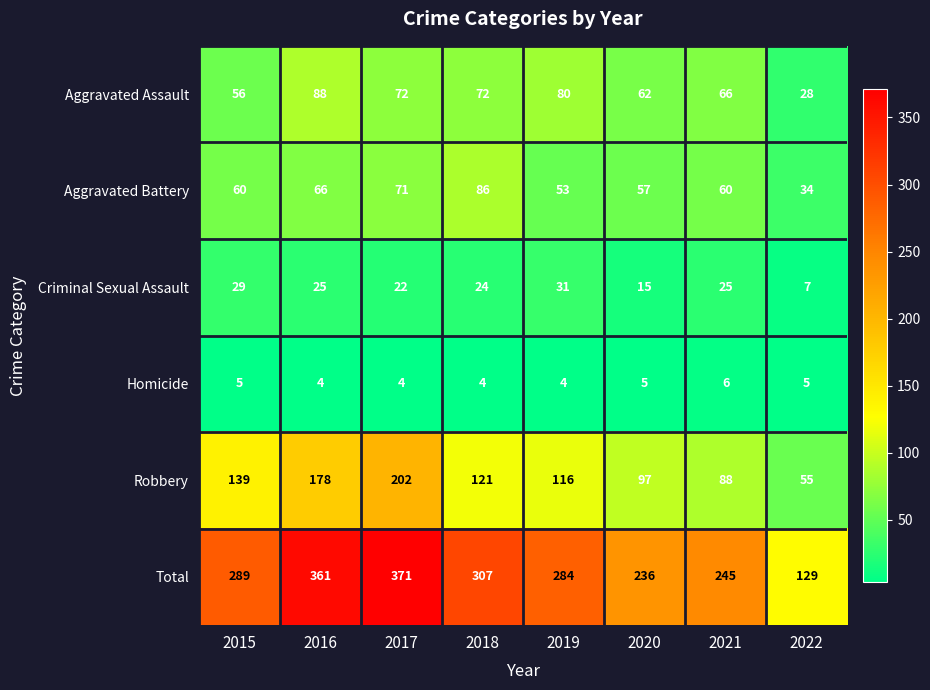

What is the average value of the Total series?

278